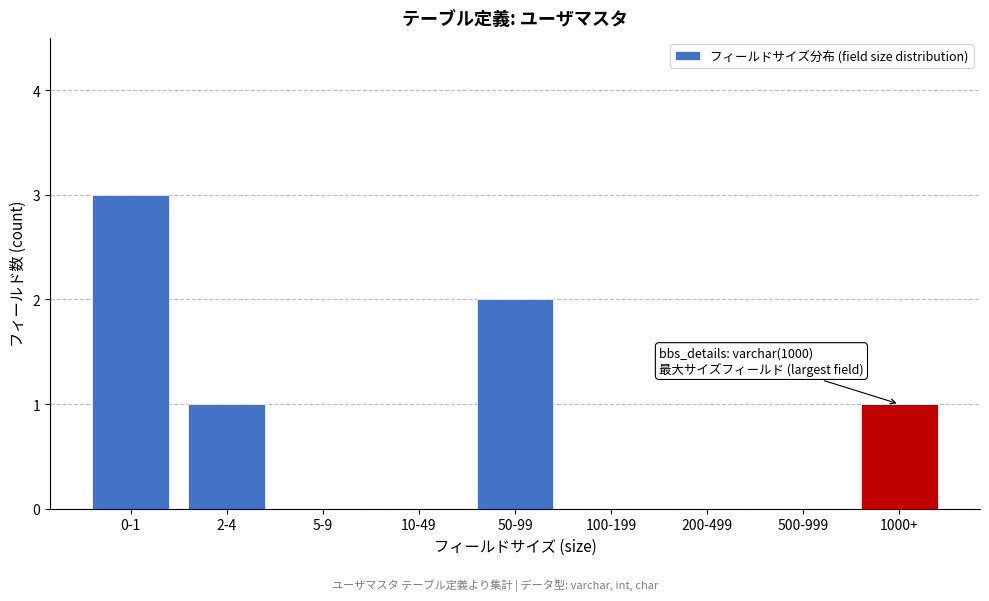

Reading left to right, what are all the values shown in this chart?

0-1=3	2-4=1	5-9=0	10-49=0	50-99=2	100-199=0	200-499=0	500-999=0	1000+=1